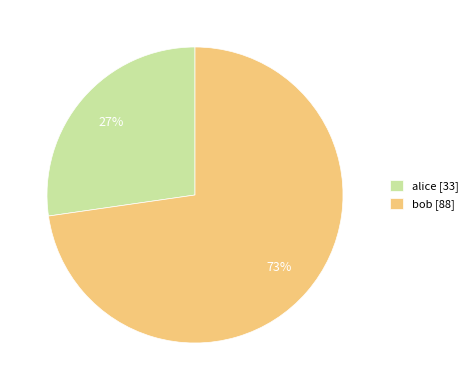

True or false: alice accounts for 36% of the total.

False